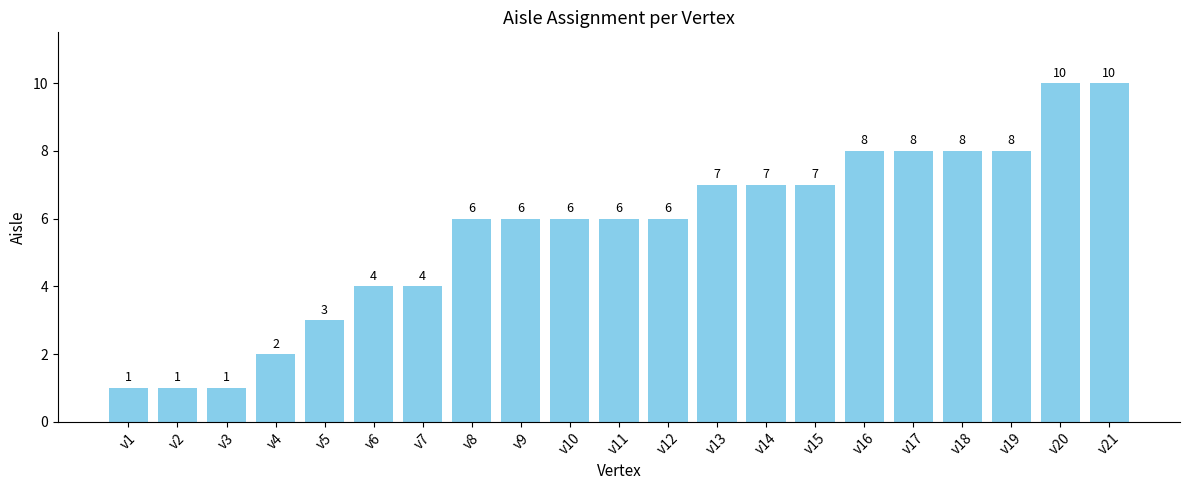

What is the minimum value shown in the chart?

1